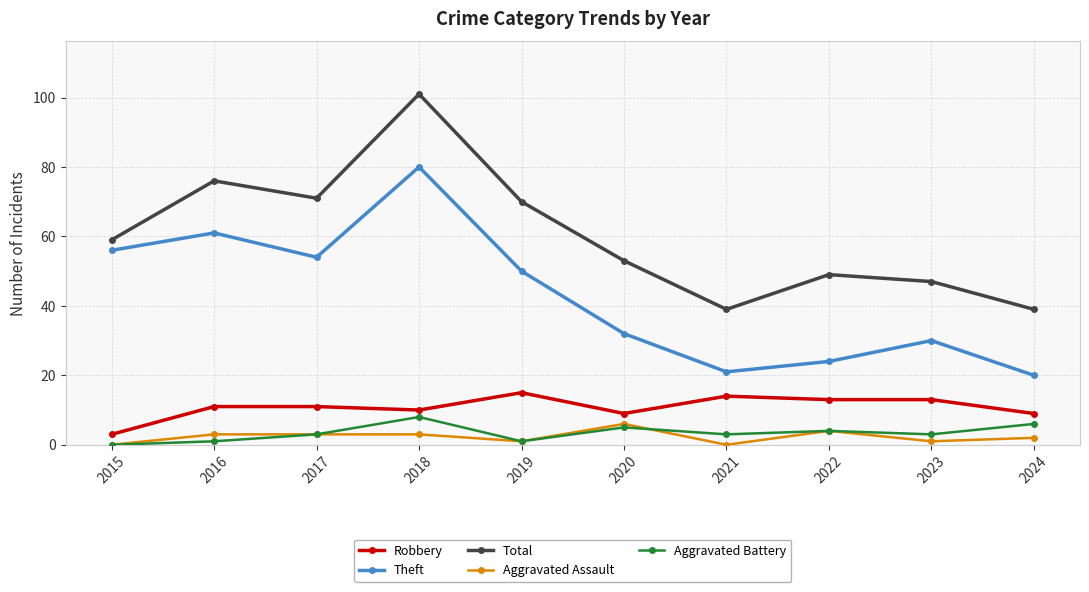

True or false: Total has a value of 78 at 2022.

False